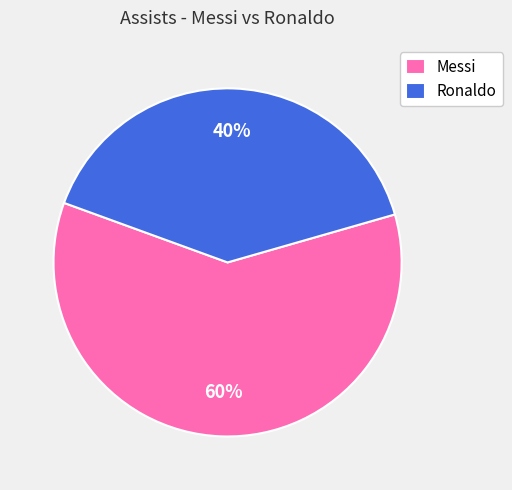

To the nearest percent, what is the average slice percentage?

50%